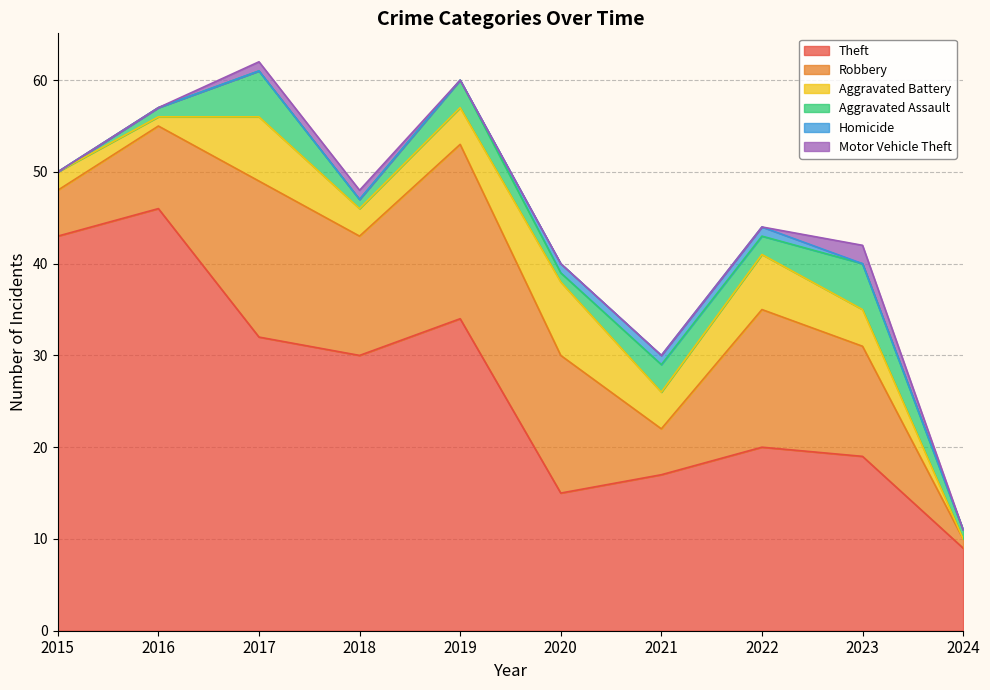

What is the sum of the Theft values at 2022 and 2018?

50